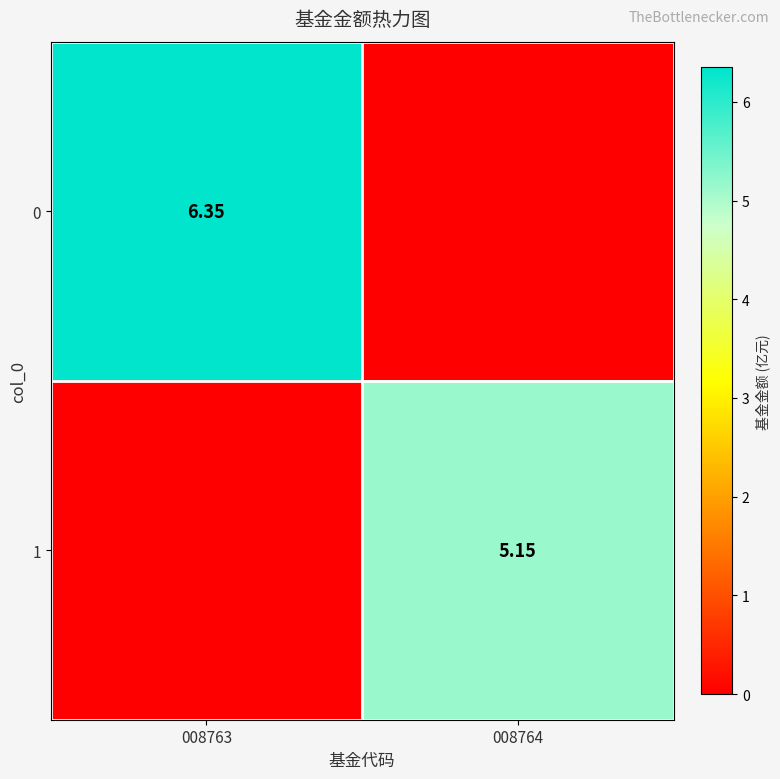

List the labels in order of 0 value, largest first.

008763, 008764